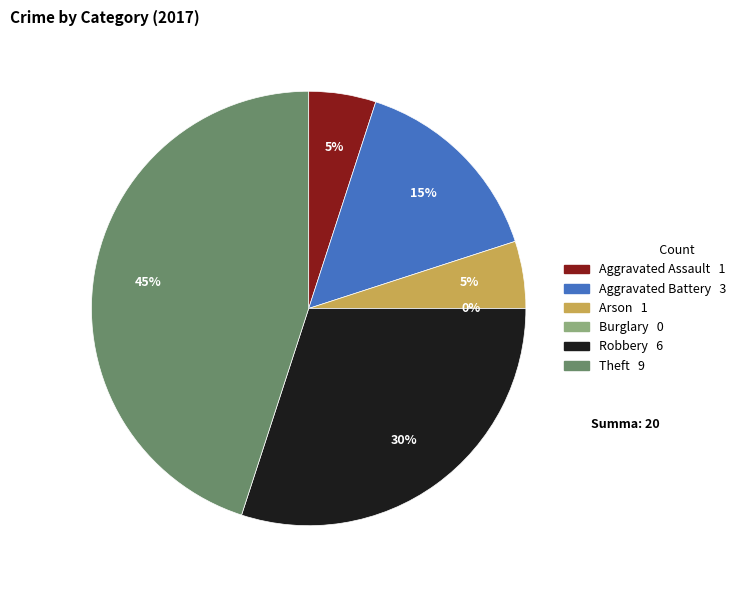

Combined, what portion of the pie is Burglary and Arson?

5.0%